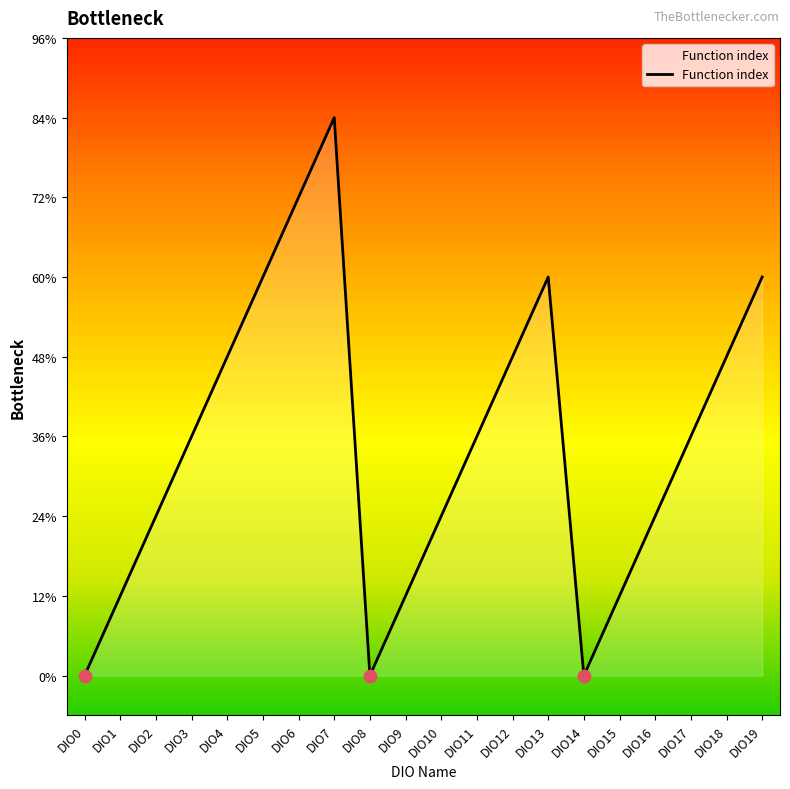

Between DIO15 and DIO3, which is larger?

DIO3